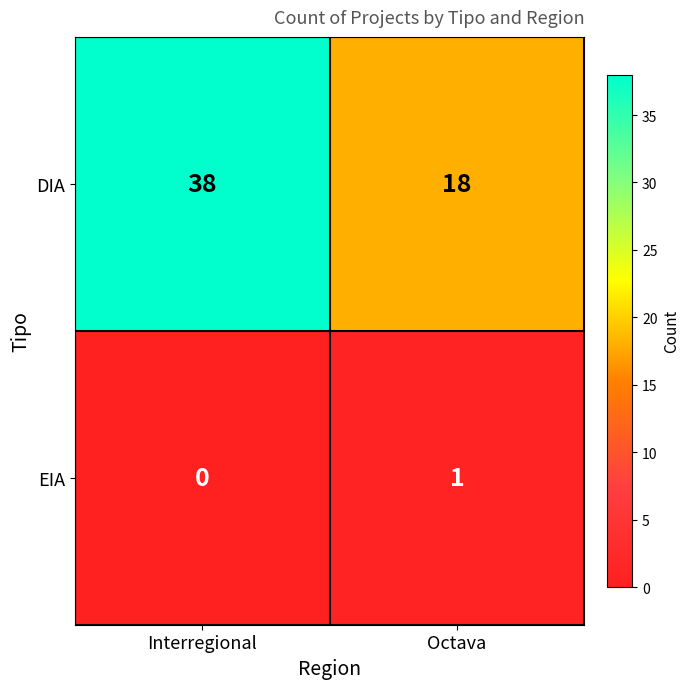

Reading right to left, extract all data points from this chart.

DIA: Octava=18	Interregional=38
EIA: Octava=1	Interregional=0